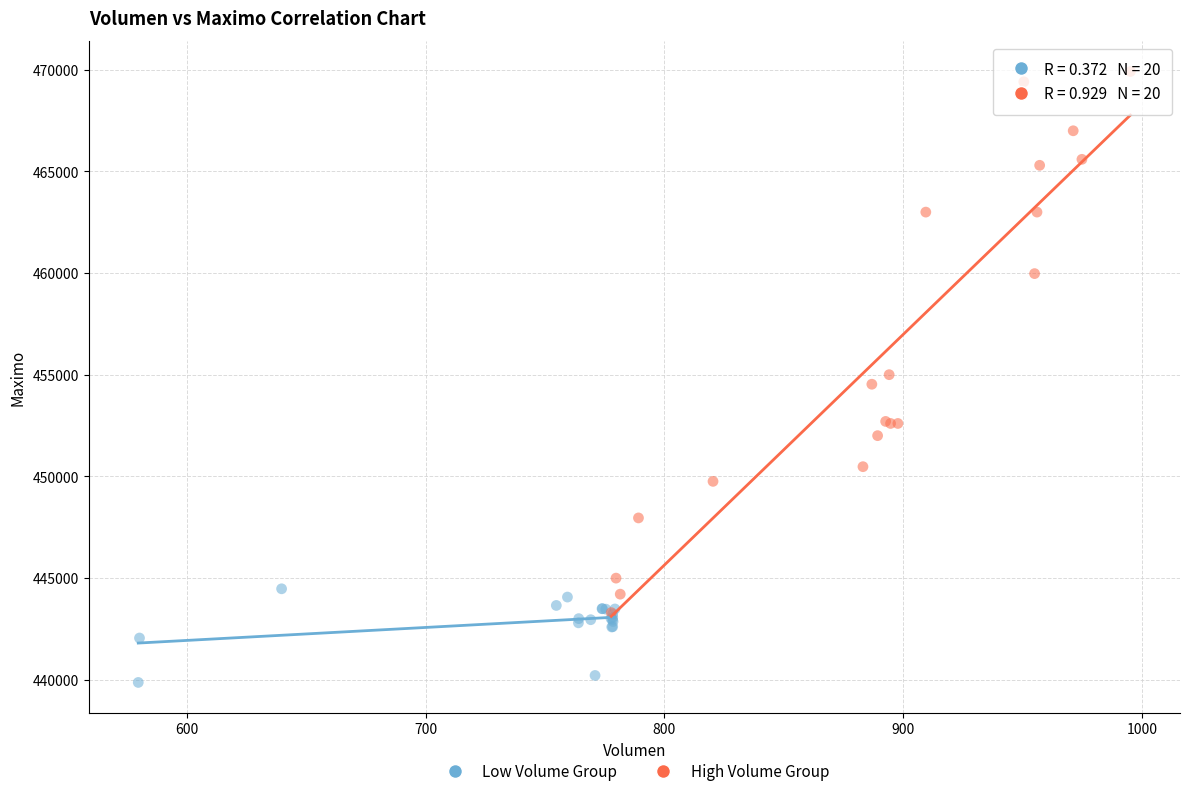

Which series reaches the maximum Y coordinate?

High Volume Group